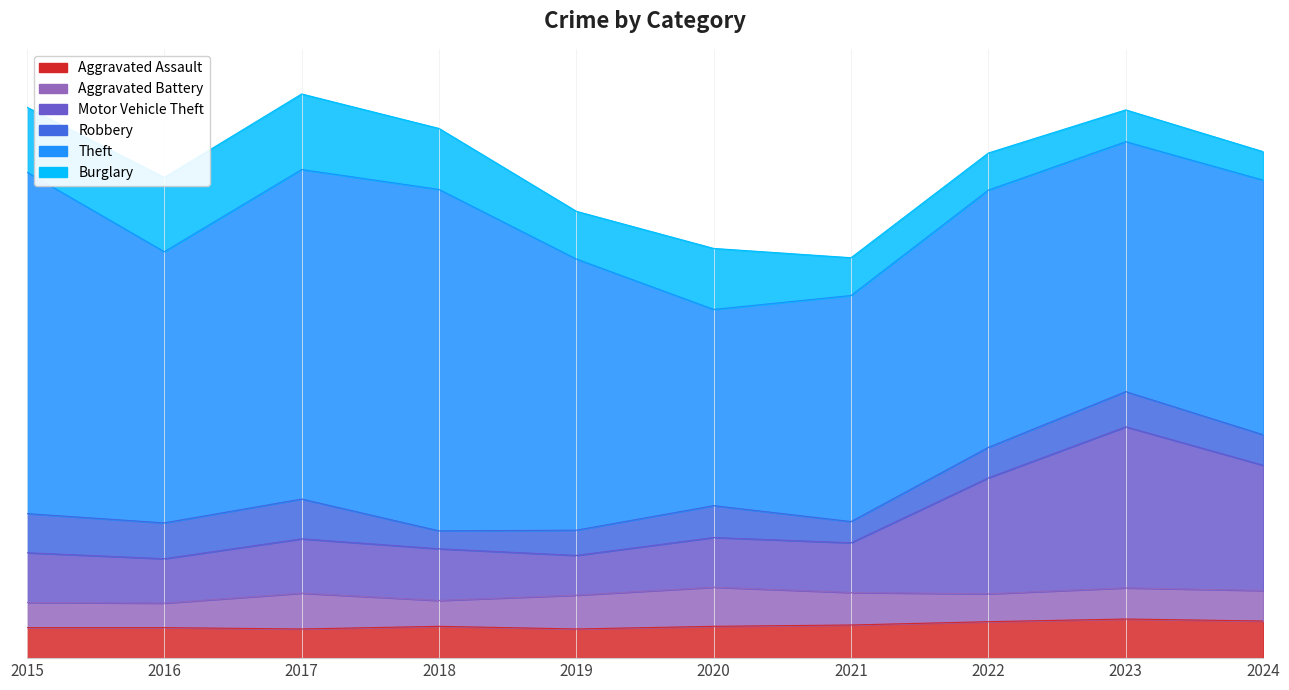

Is it true that Theft equals 273 at 2017?

False